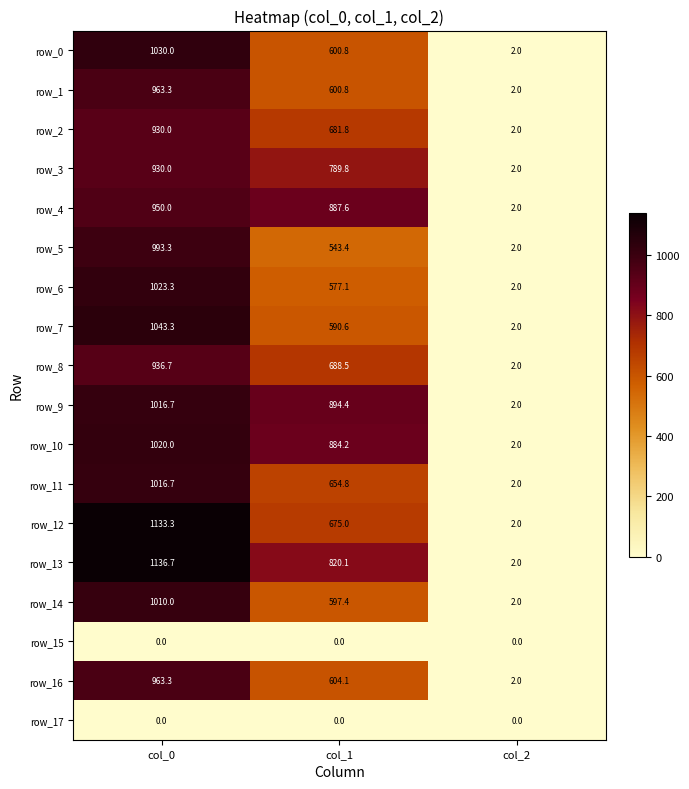

How many distinct data groups are displayed?

18